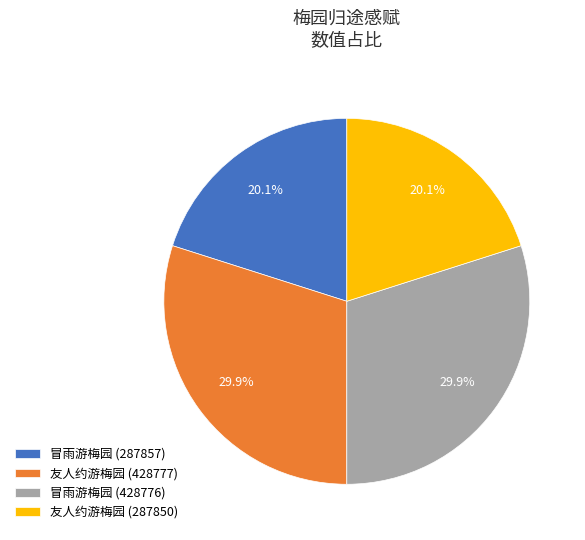

How many slices are in this pie chart?

4